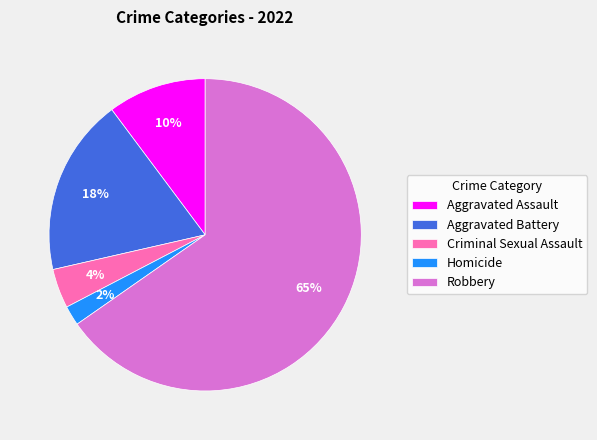

Is the sum of Robbery and Aggravated Battery greater than half?

Yes